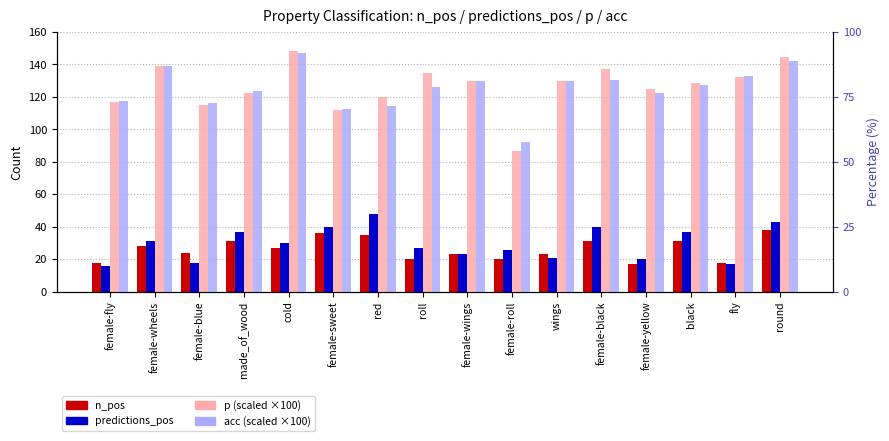

What is the difference between the maximum and minimum values in the n_pos series?

21.0